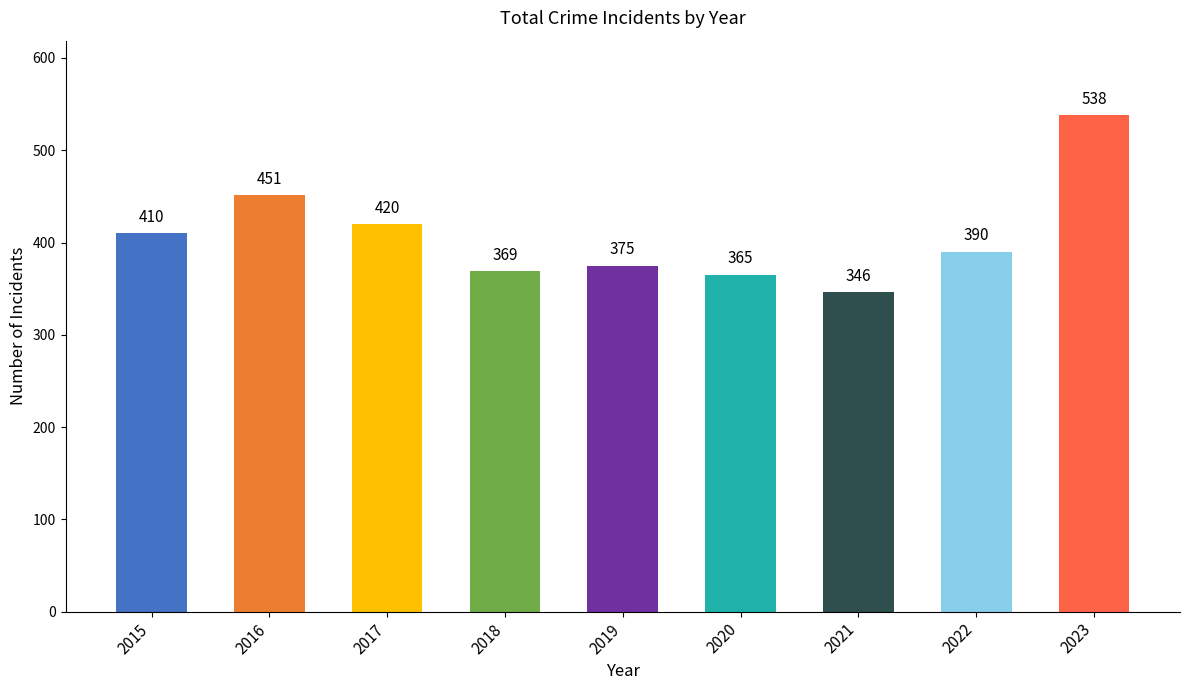

What is the average value?

407